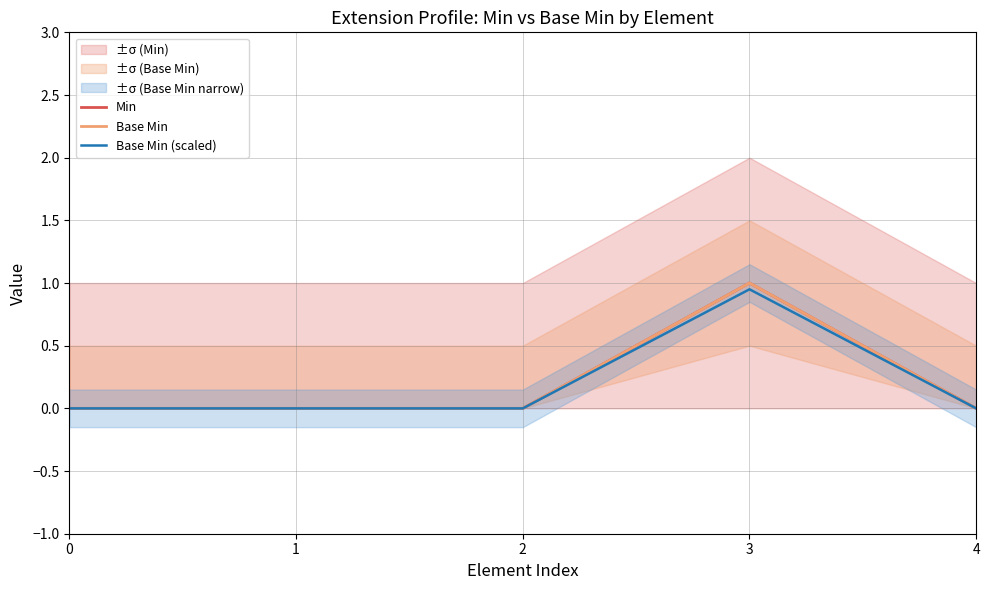

The Base Min (scaled) series shows 0.0 at 4. True or false?

True